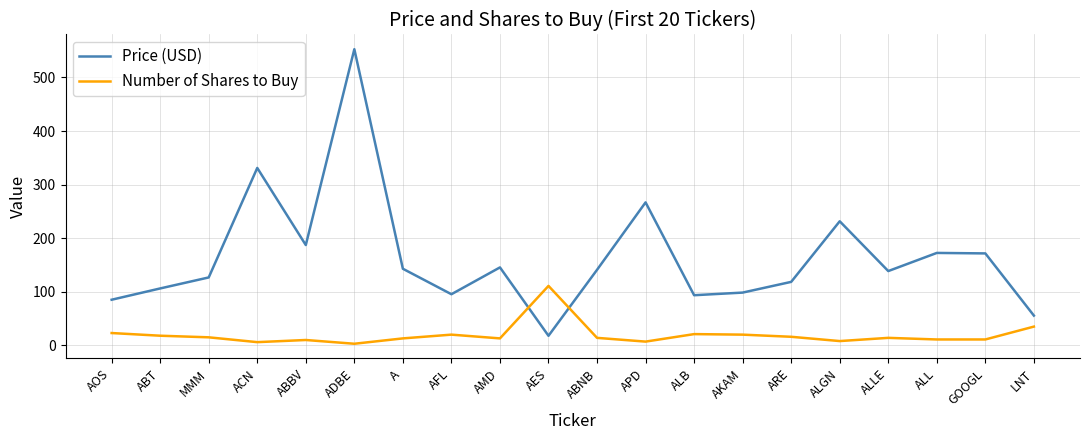

True or false: Number of Shares to Buy and Price (USD) cross at least once.

True